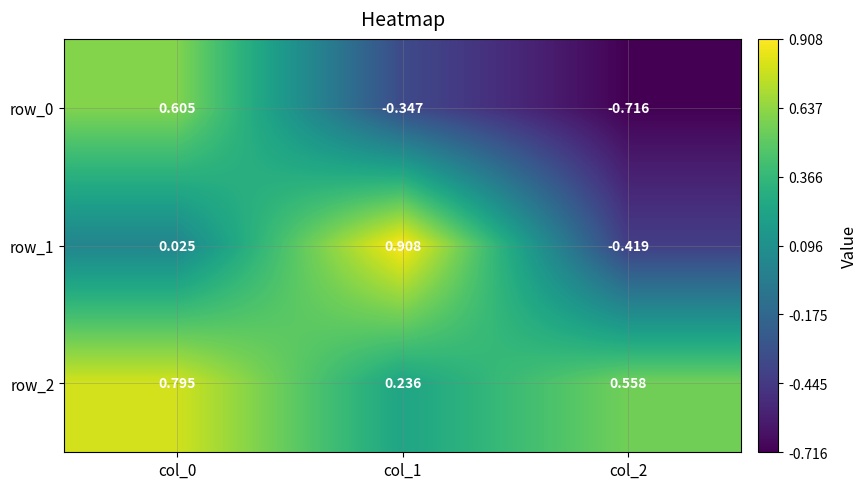

Is the value of row_2 at col_1 greater than the value of row_0 at col_0?

No